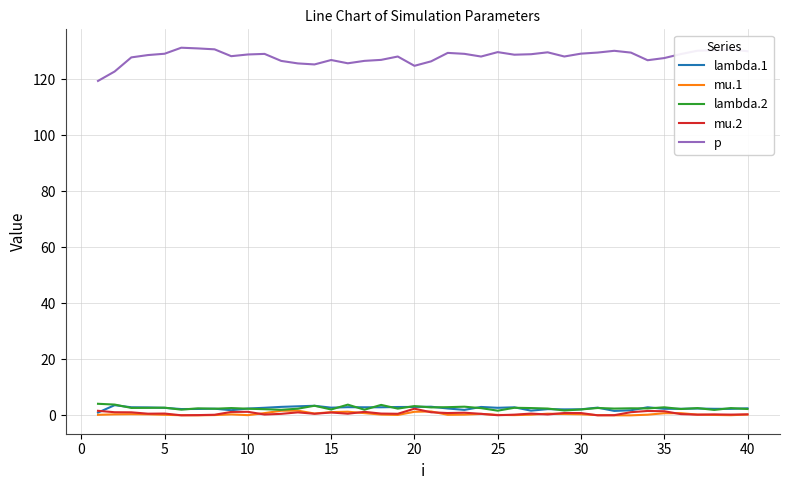

Which series has the widest spread of values?

p